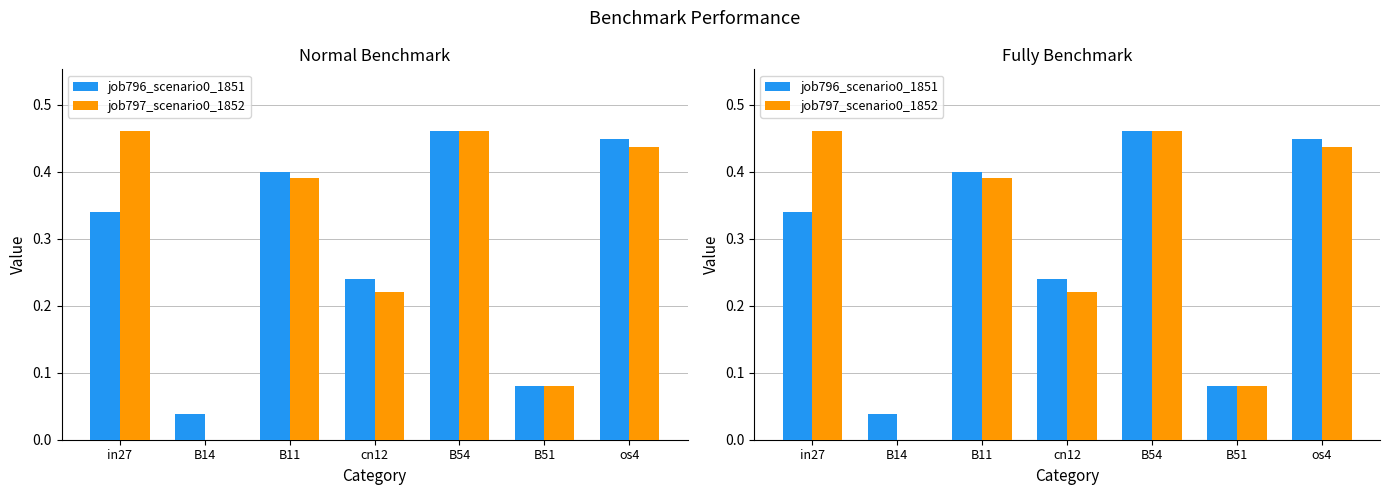

What is the approximate value of job796_scenario0_1851 at os4?

0.4